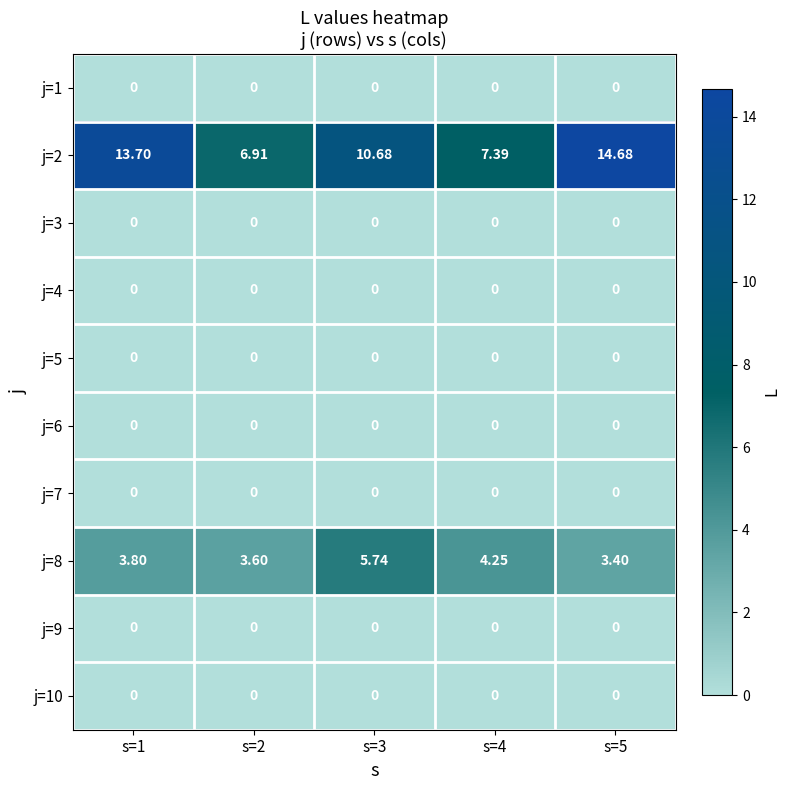

Which series has the largest total across all categories?

j=2